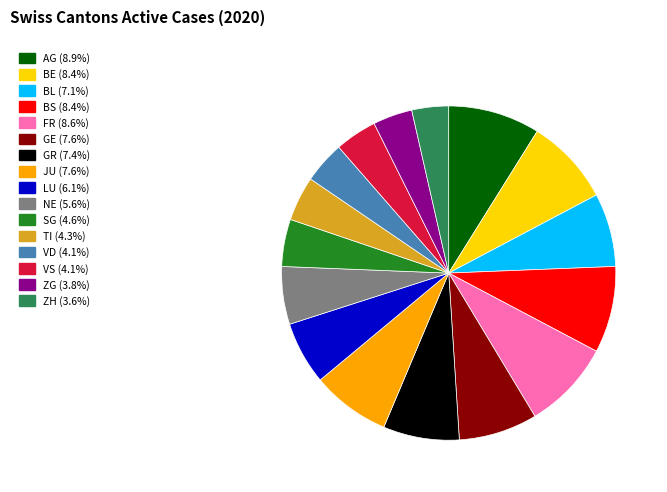

Between TI and ZG, which is larger?

TI